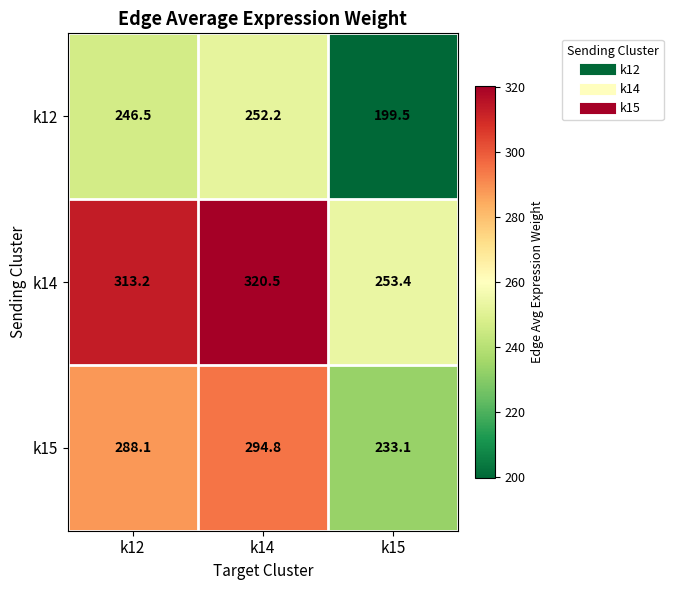

Where does the k14 series first go above 313?

k12